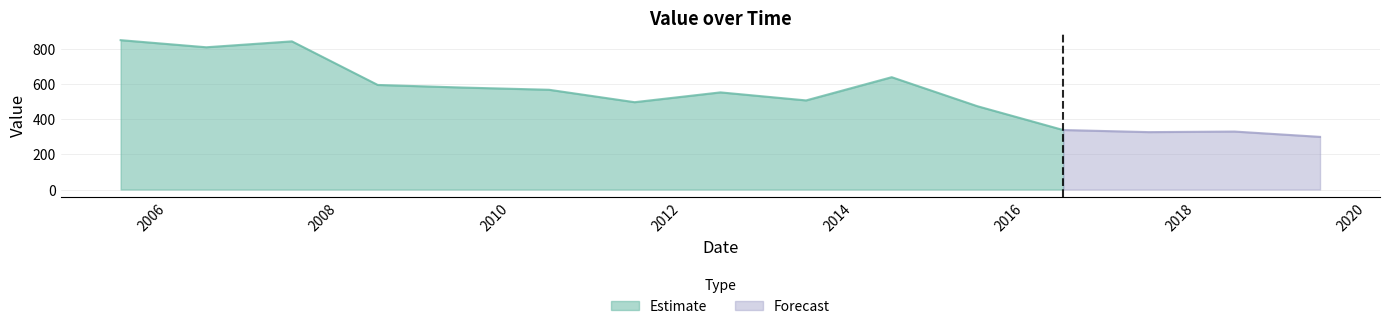

Where is the data nearest to the value 573?

2009-06-15